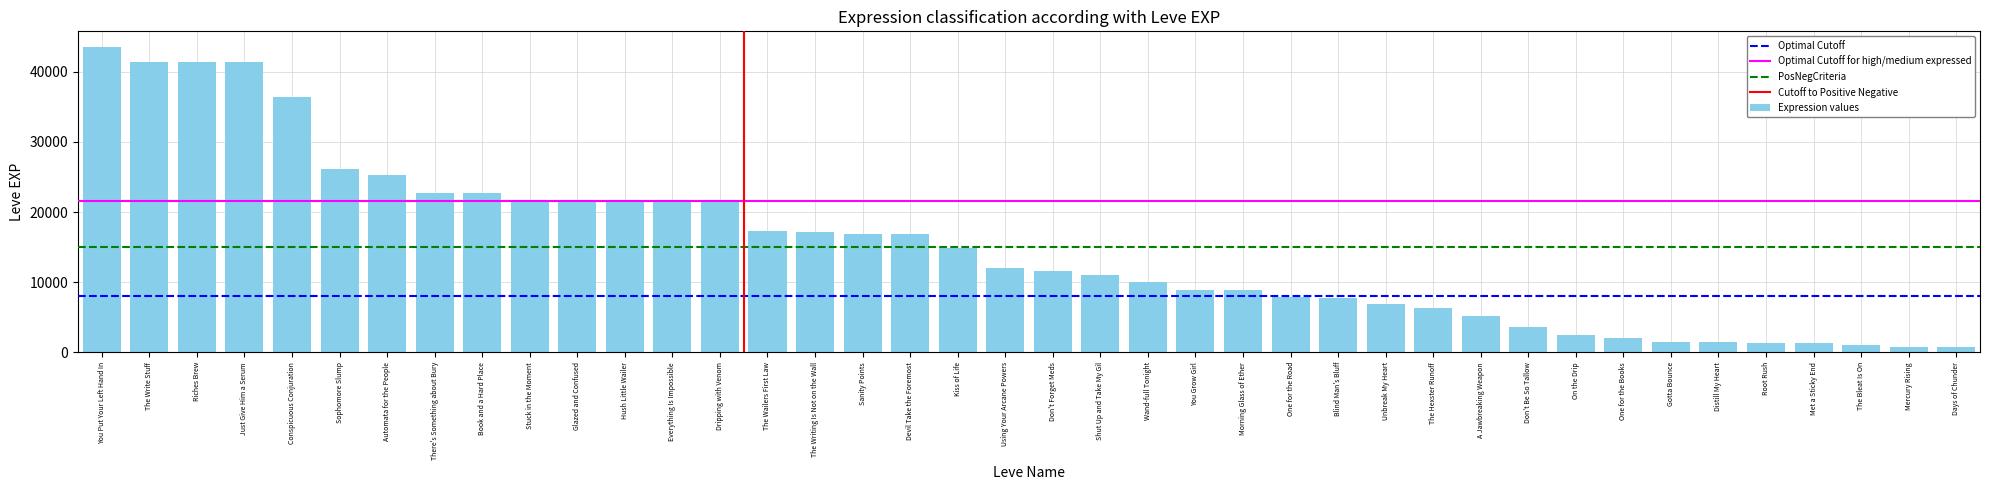

What is the label of the 35th bar from the right?

Sophomore Slump